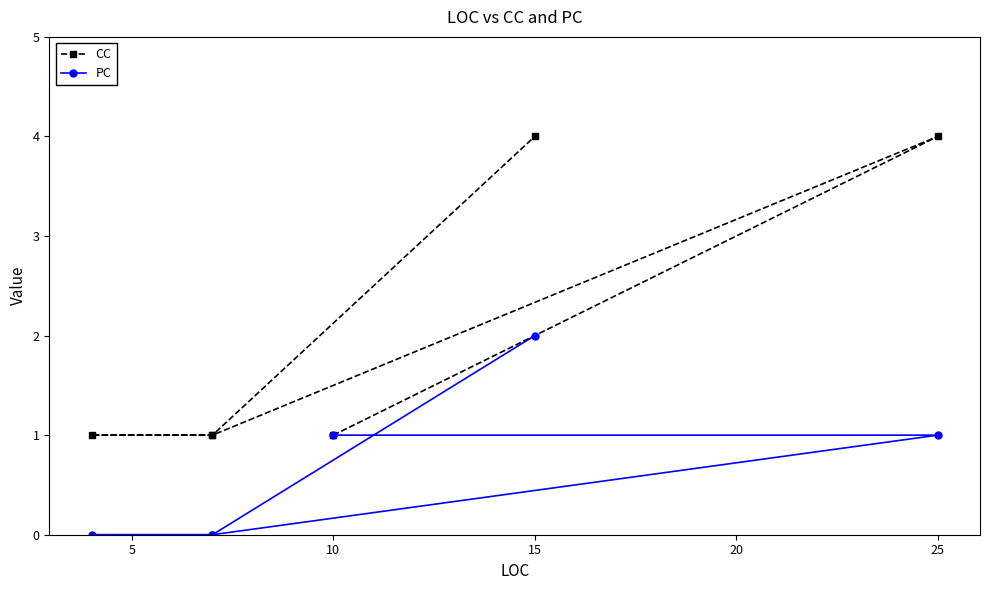

What is the minimum value for CC?

1